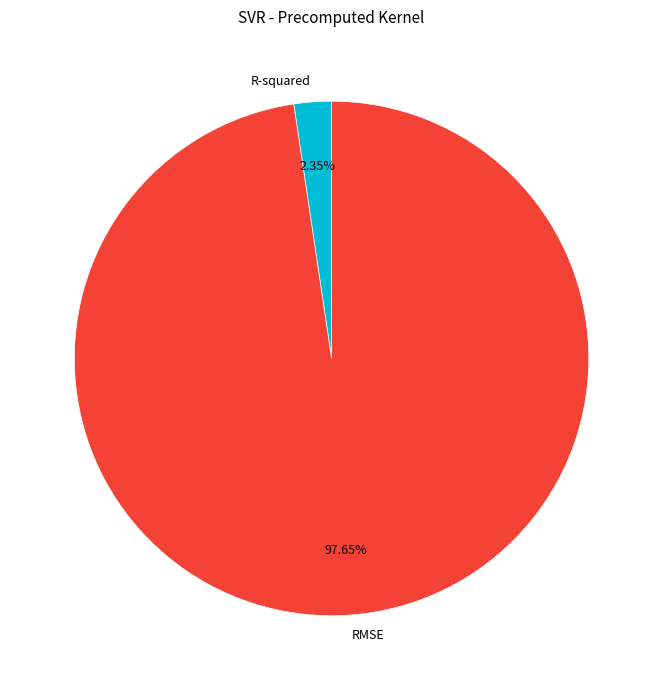

Count the number of slices in the pie.

2